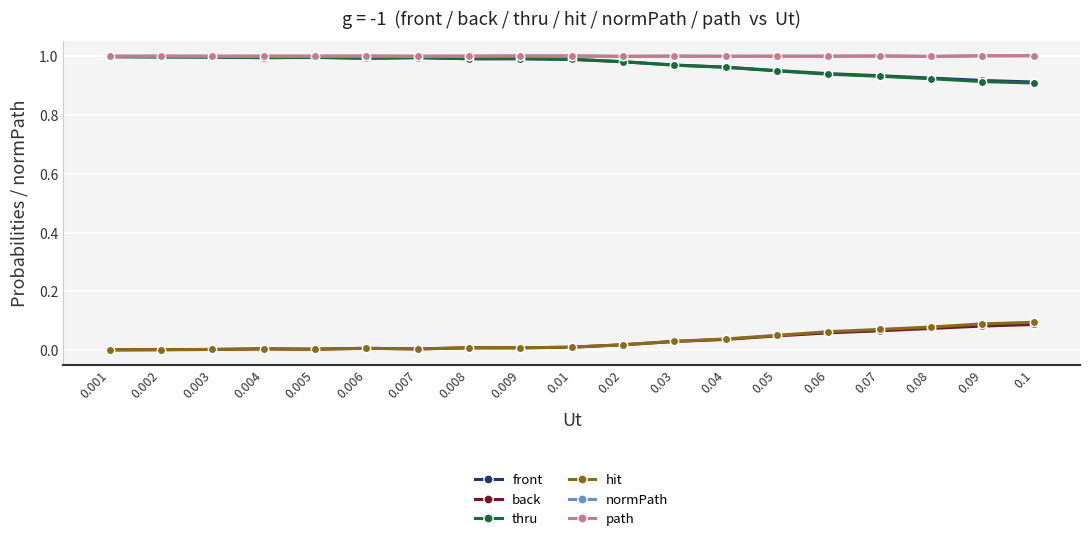

What is the total value across all series at 0.05?

4.0